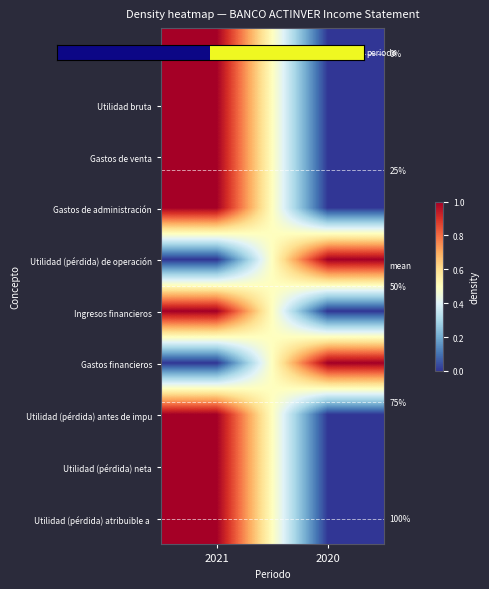

What is the greatest value displayed?

1